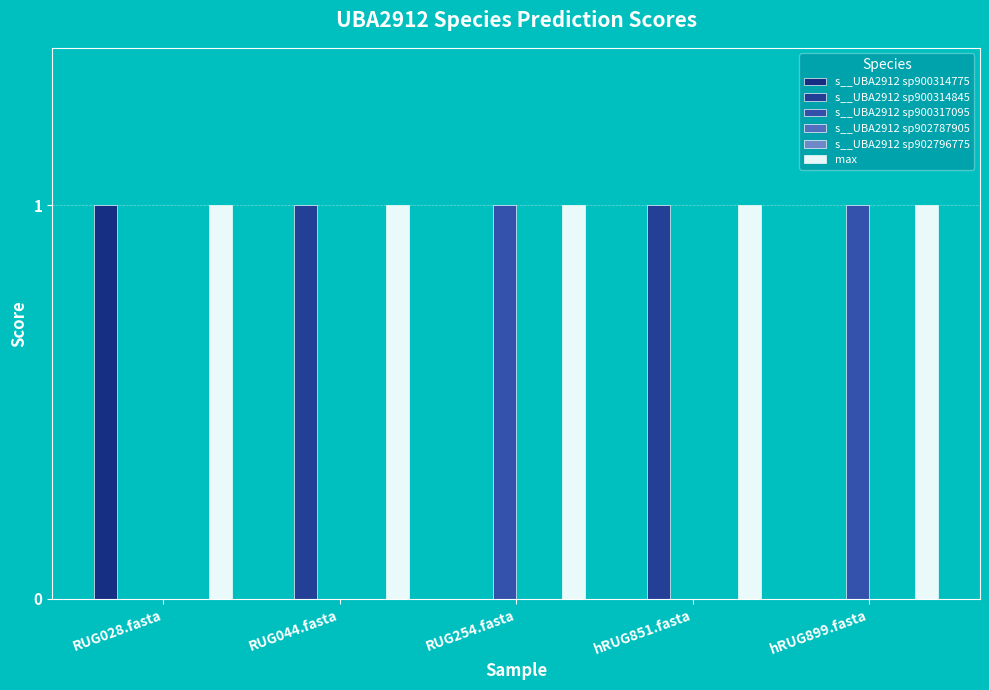

Are the bars grouped side by side (vs. stacked)?

Yes